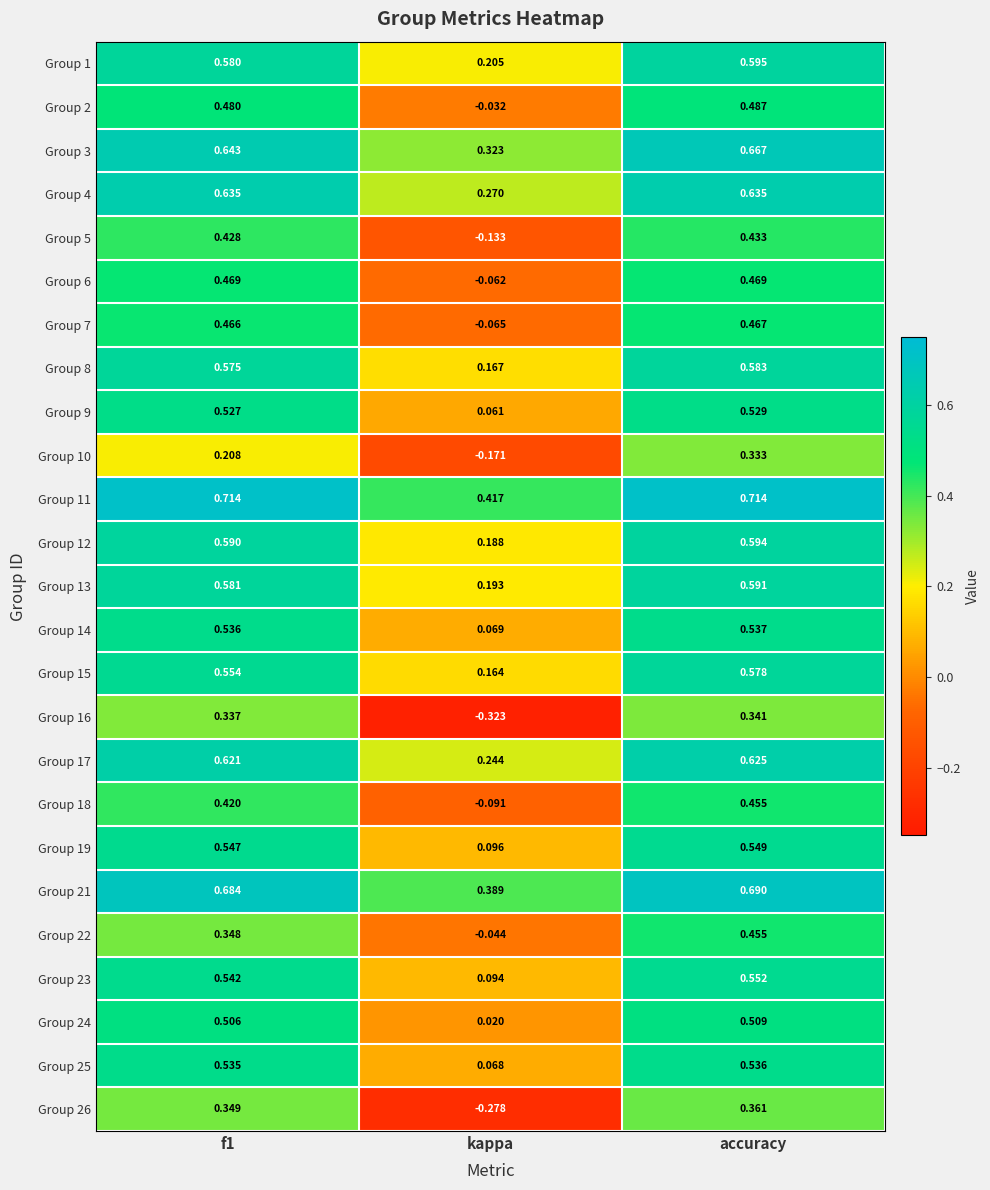

What is the total value across all series at kappa?

1.8